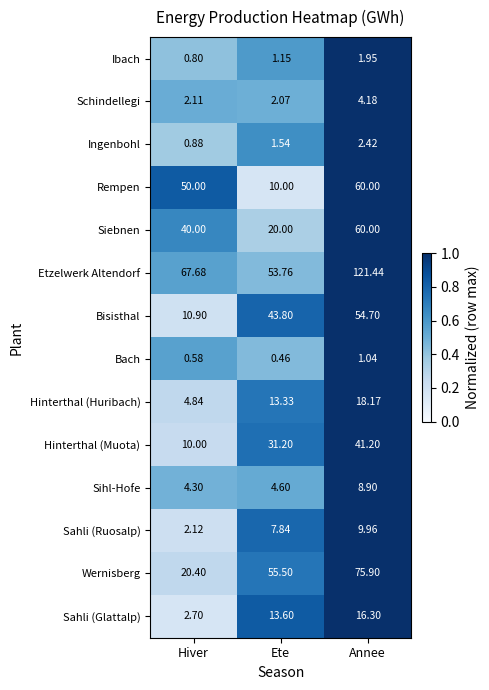

At Hiver, list the series in order from largest to smallest.

Etzelwerk Altendorf, Rempen, Siebnen, Wernisberg, Bisisthal, Hinterthal (Muota), Hinterthal (Huribach), Sihl-Hofe, Sahli (Glattalp), Sahli (Ruosalp), Schindellegi, Ingenbohl, Ibach, Bach